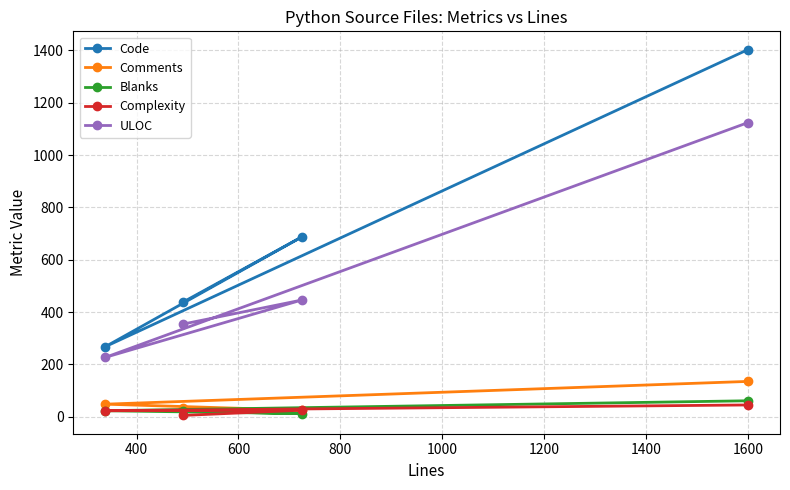

What is the maximum value shown in the chart?

1403